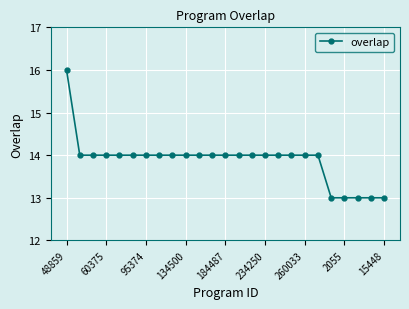

What is the value of the 1st point from the left?

16